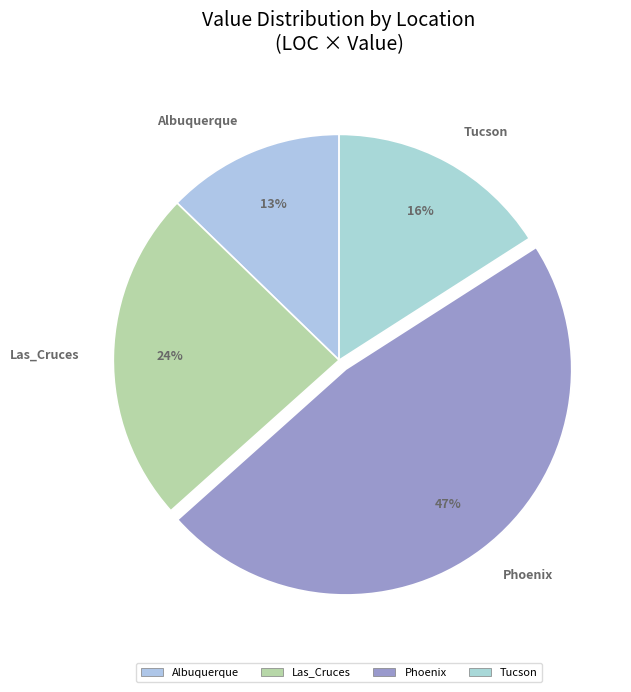

Which has a higher value, Phoenix or Las_Cruces?

Phoenix